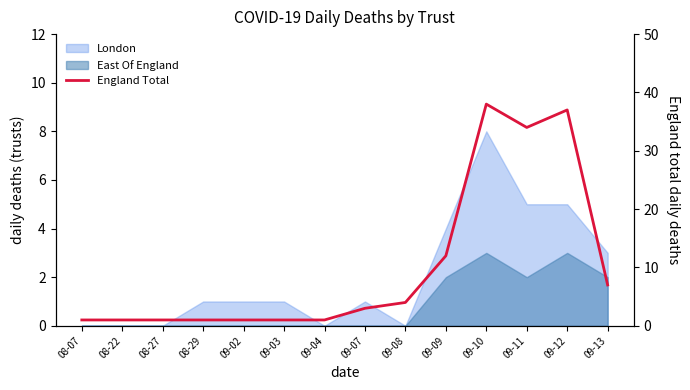

What is the label of the 8th point from the left?

09-07